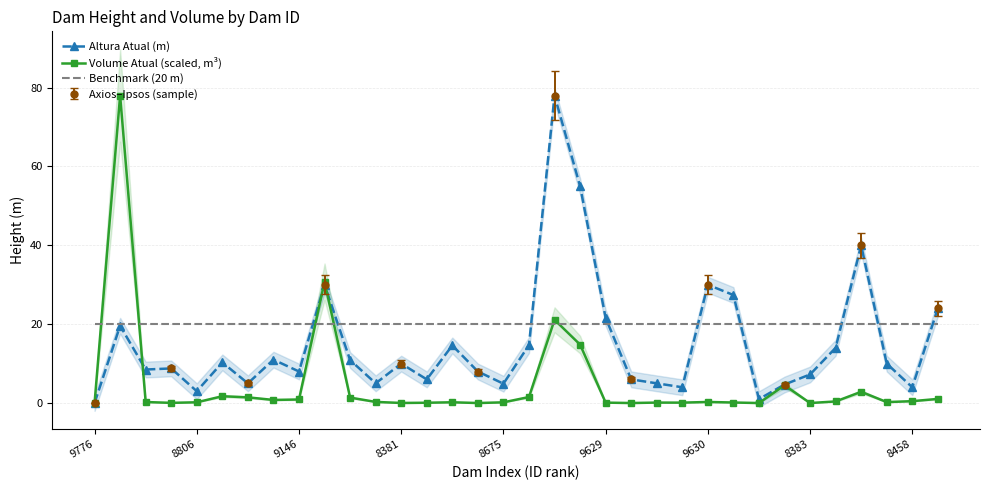

The value of Volume Atual (scaled, m³) at 22 is 0.1. True or false?

True